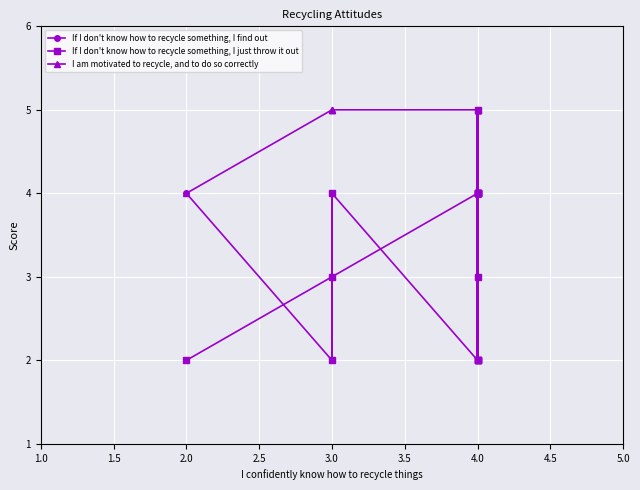

True or false: If I don't know how to recycle something, I find out and I am motivated to recycle, and to do so correctly intersect in this chart.

False